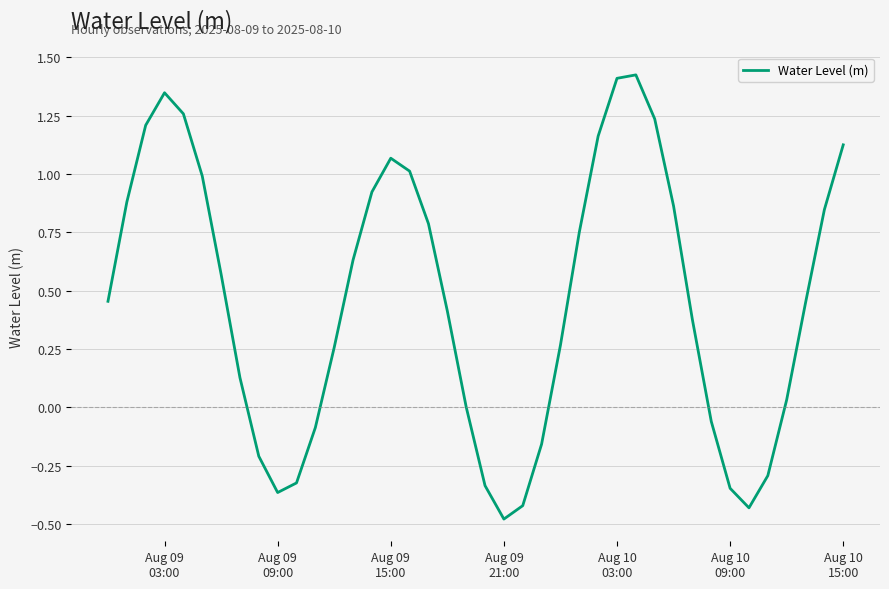

What is the difference between the maximum and minimum values?

1.9